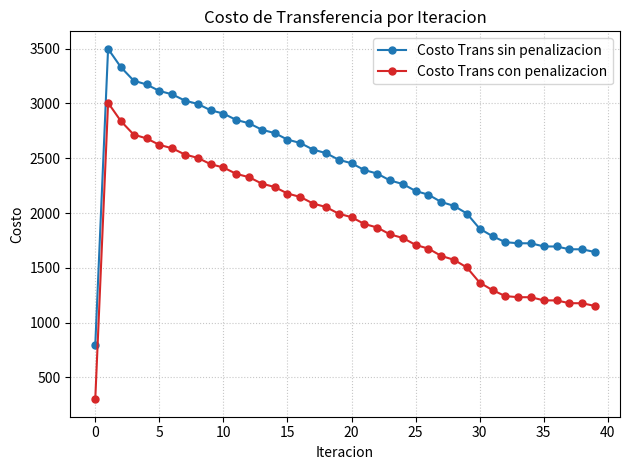

True or false: Costo Trans con penalizacion and Costo Trans sin penalizacion intersect in this chart.

False